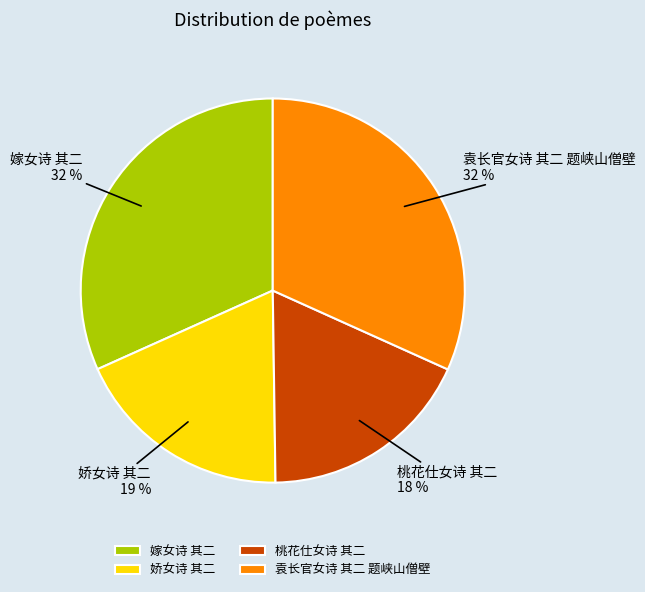

To the nearest percent, what is the difference between the 娇女诗 其二 and 嫁女诗 其二 slice percentages?

13%